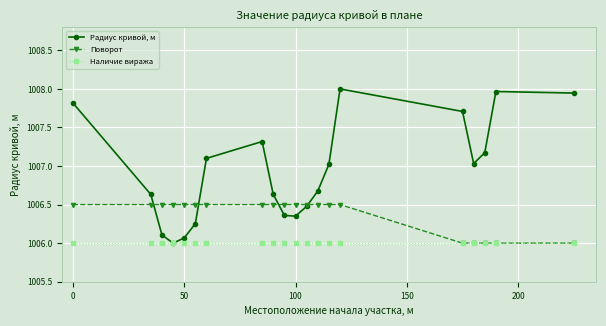

What is the smallest value displayed?

1006.0